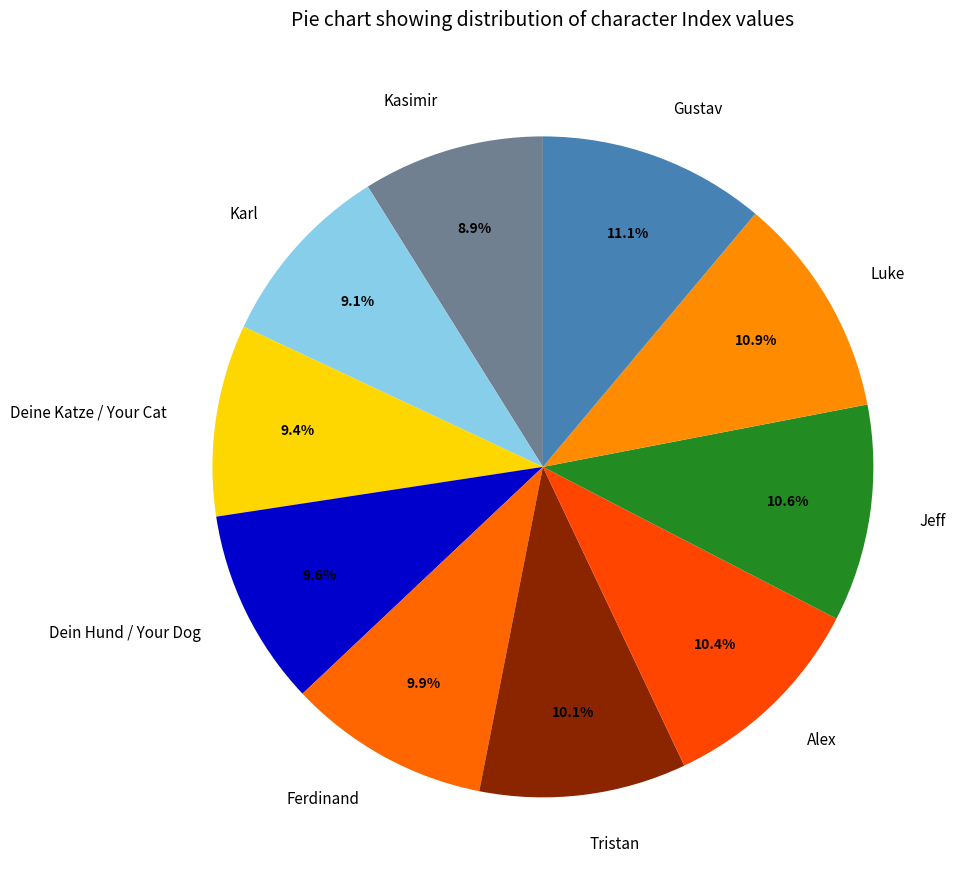

What percentage do Kasimir and Ferdinand together represent?

18.8%